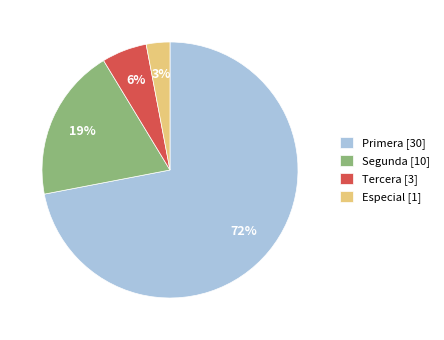

To the nearest percent, what is the difference between the Especial [1] and Tercera [3] slice percentages?

3%